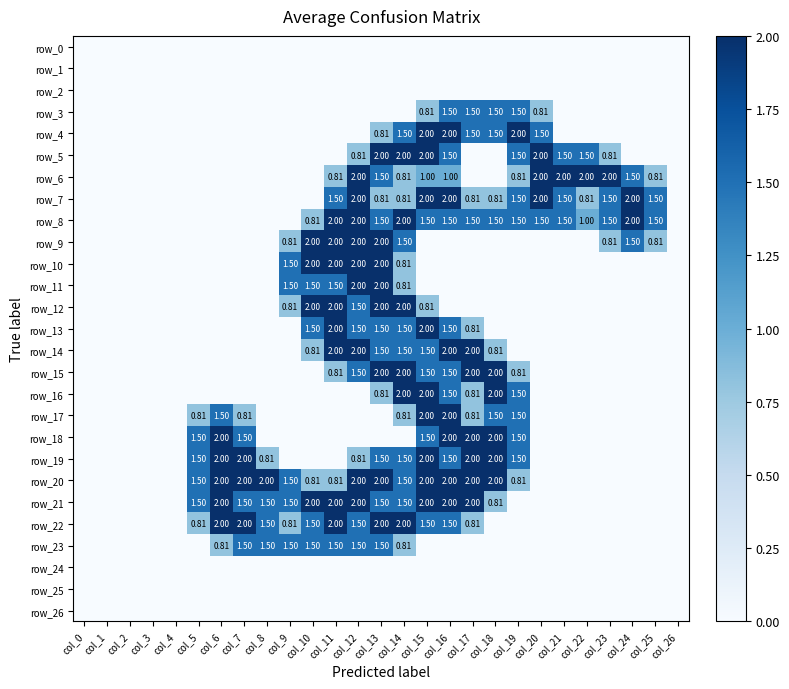

What is the total value across all series at col_13?

28.9